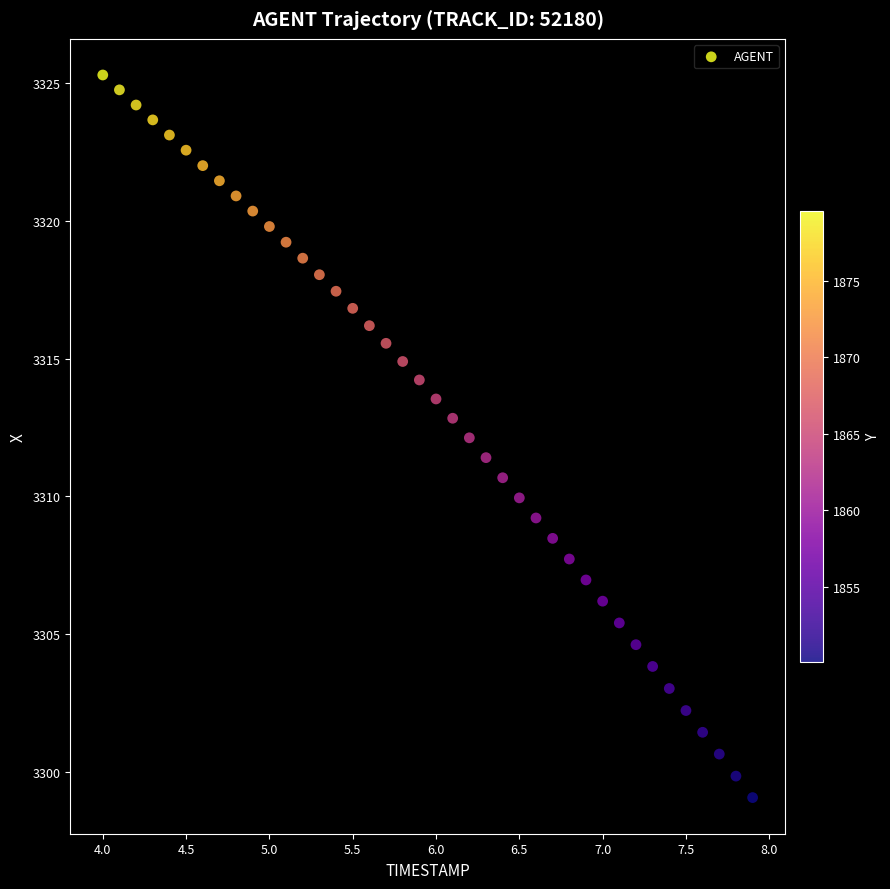

What is the range of Y values (max minus min)?

26.2